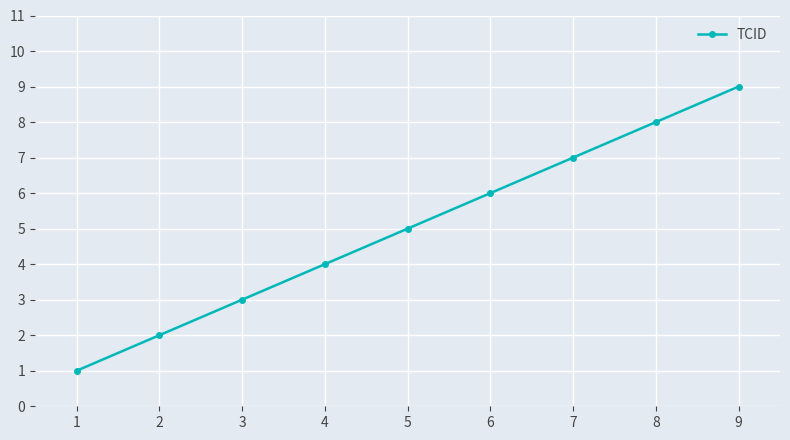

What is the change in value from 5 to 8?

+3